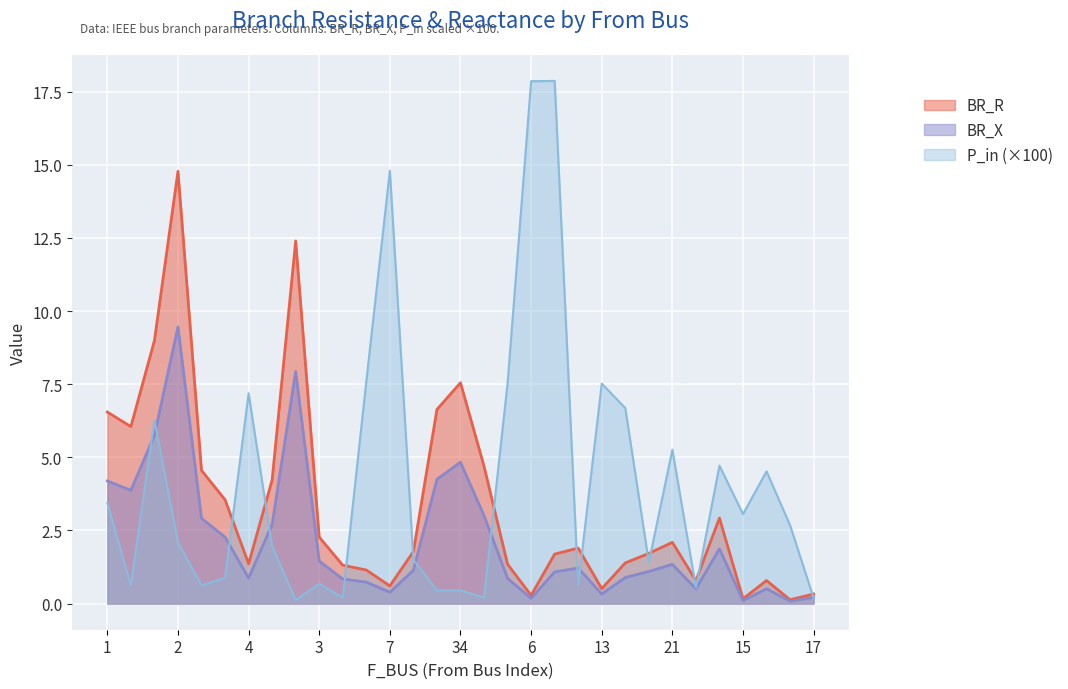

How many interior local peaks does the BR_R series have?

7